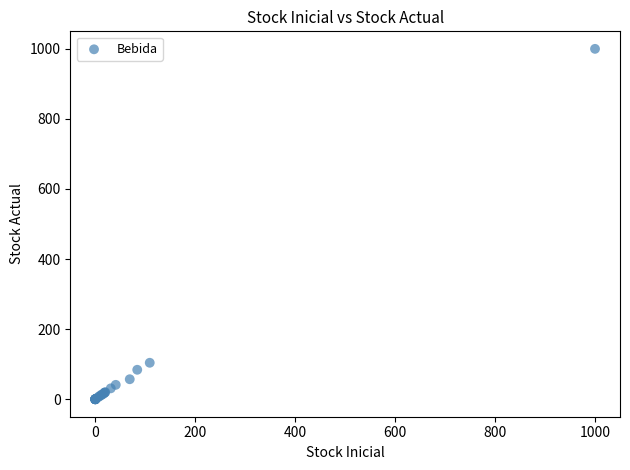

What Y value in the scatter plot is closest to 500?

104